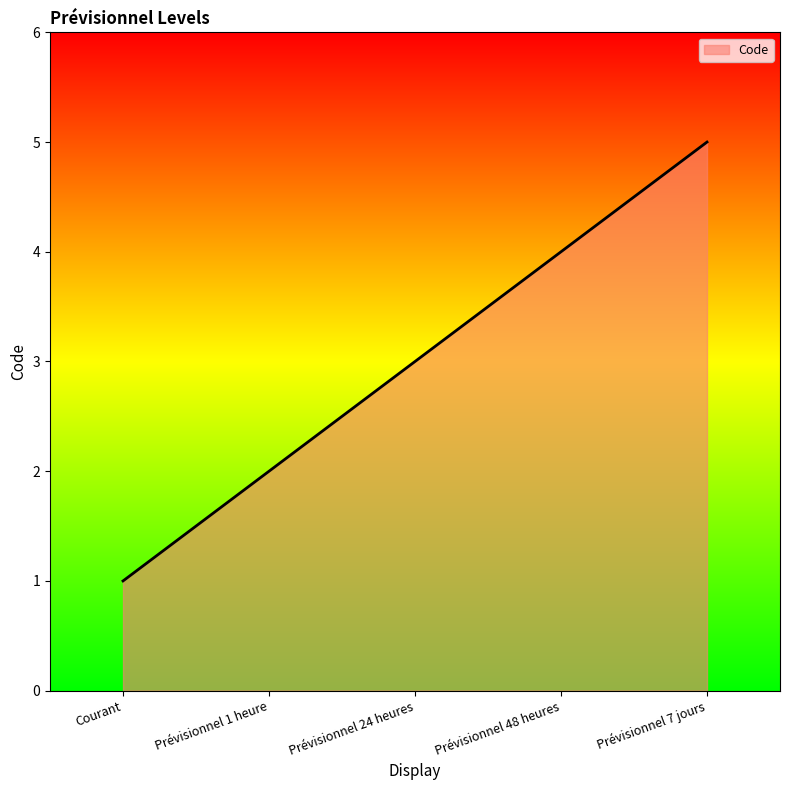

At which category does the chart reach its peak across all series?

Prévisionnel 7 jours